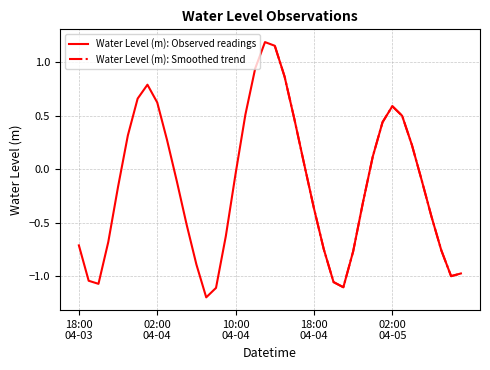

True or false: Water Level (m): Smoothed trend and Water Level (m): Observed readings cross at least once.

False